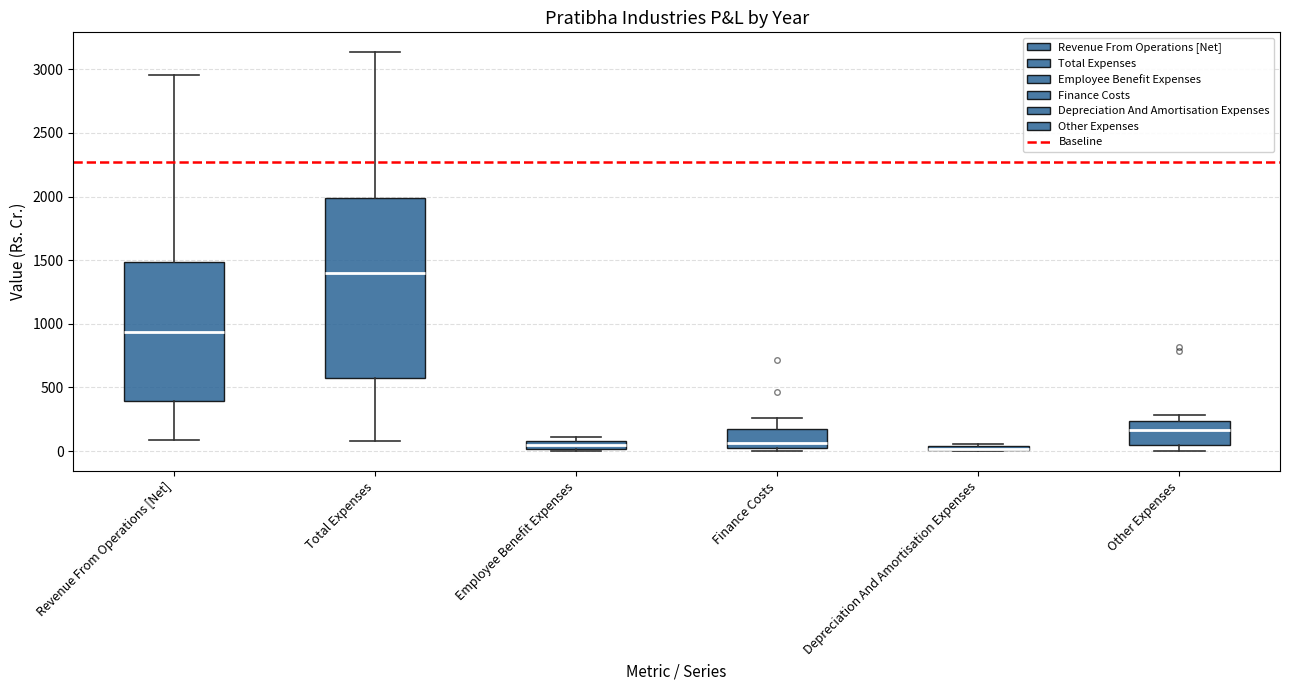

Where is the lower edge of the box for Employee Benefit Expenses on the y-axis? The values are not printed on the chart, so give them approximately, as read against the axis.

0